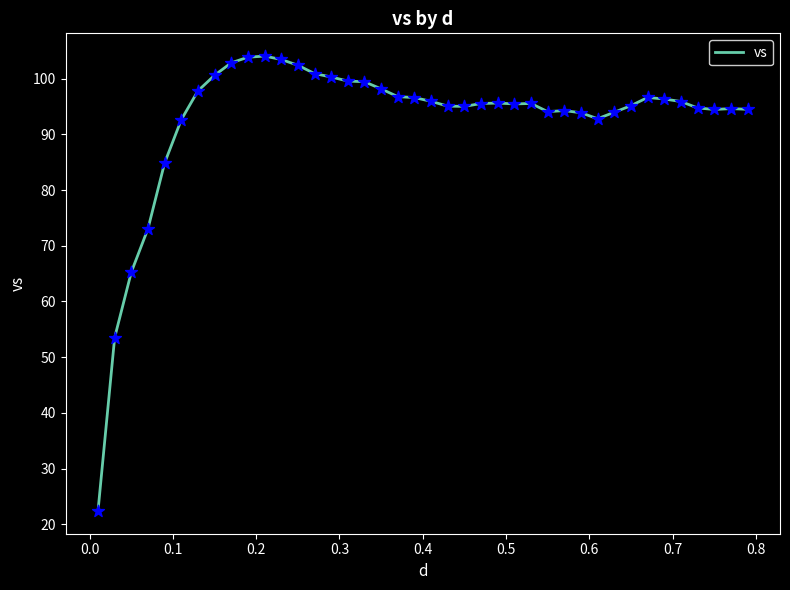

What is the difference between the maximum and minimum values?

81.6